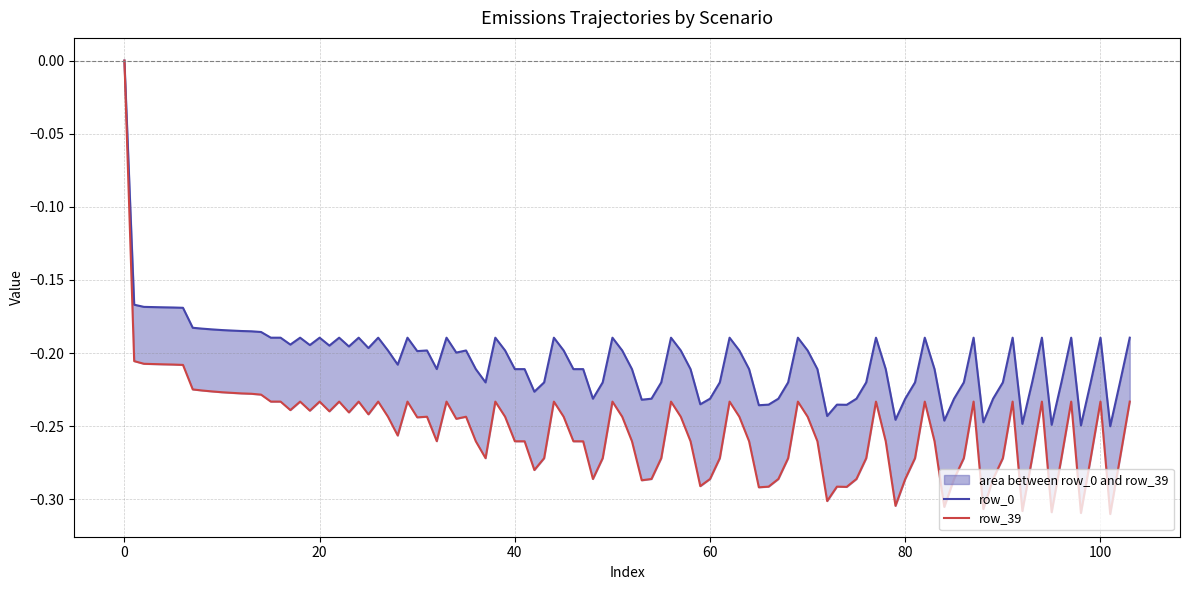

How many series are shown in this chart?

2